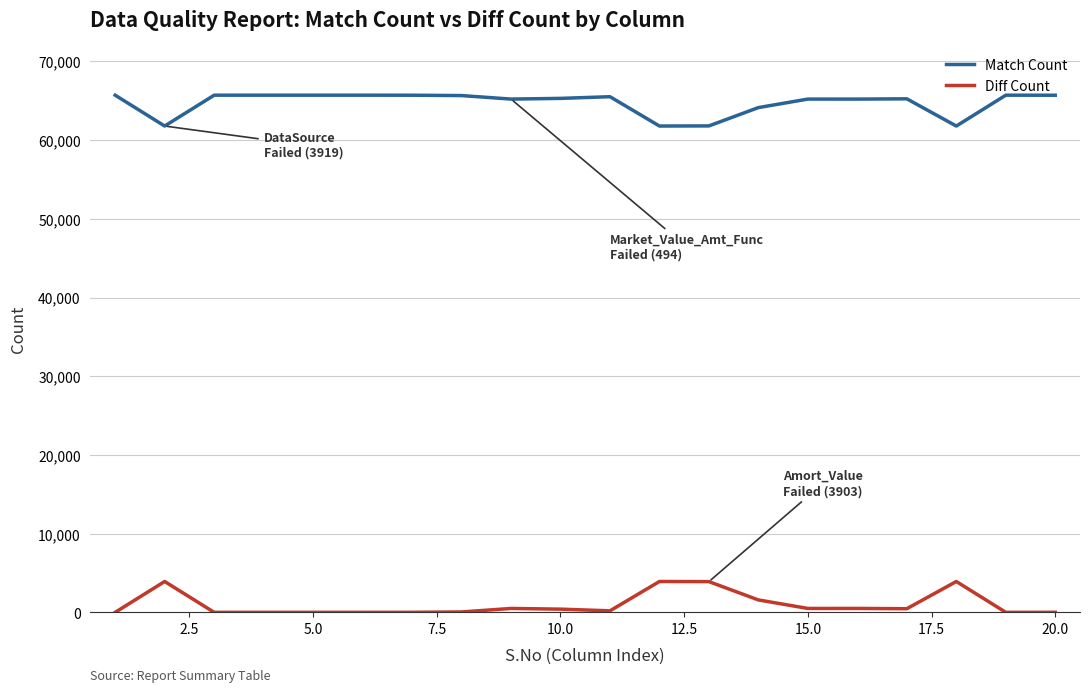

What is the greatest value displayed?

65709